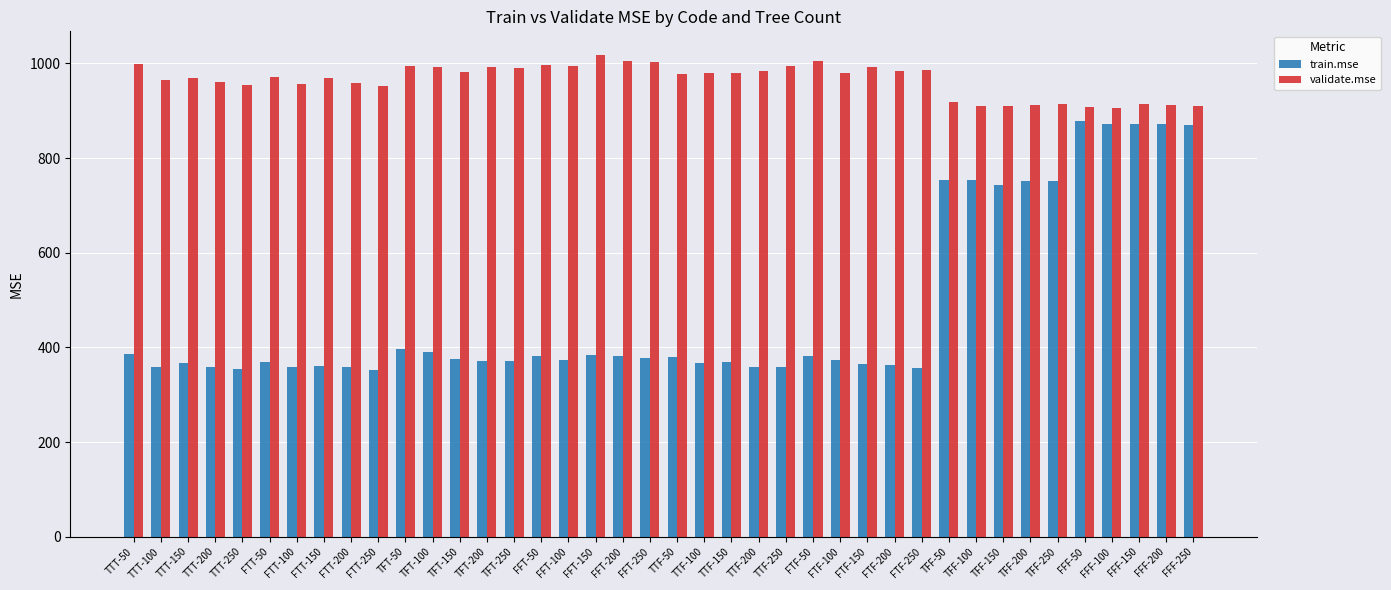

What is the label of the 35th bar from the left?

TFF-250